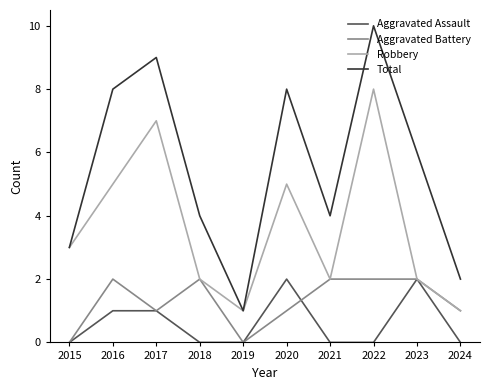

Reading left to right, what are all the values shown in this chart?

Aggravated Assault: 2015=0	2016=1	2017=1	2018=0	2019=0	2020=2	2021=0	2022=0	2023=2	2024=0
Aggravated Battery: 2015=0	2016=2	2017=1	2018=2	2019=0	2020=1	2021=2	2022=2	2023=2	2024=1
Robbery: 2015=3	2016=5	2017=7	2018=2	2019=1	2020=5	2021=2	2022=8	2023=2	2024=1
Total: 2015=3	2016=8	2017=9	2018=4	2019=1	2020=8	2021=4	2022=10	2023=6	2024=2